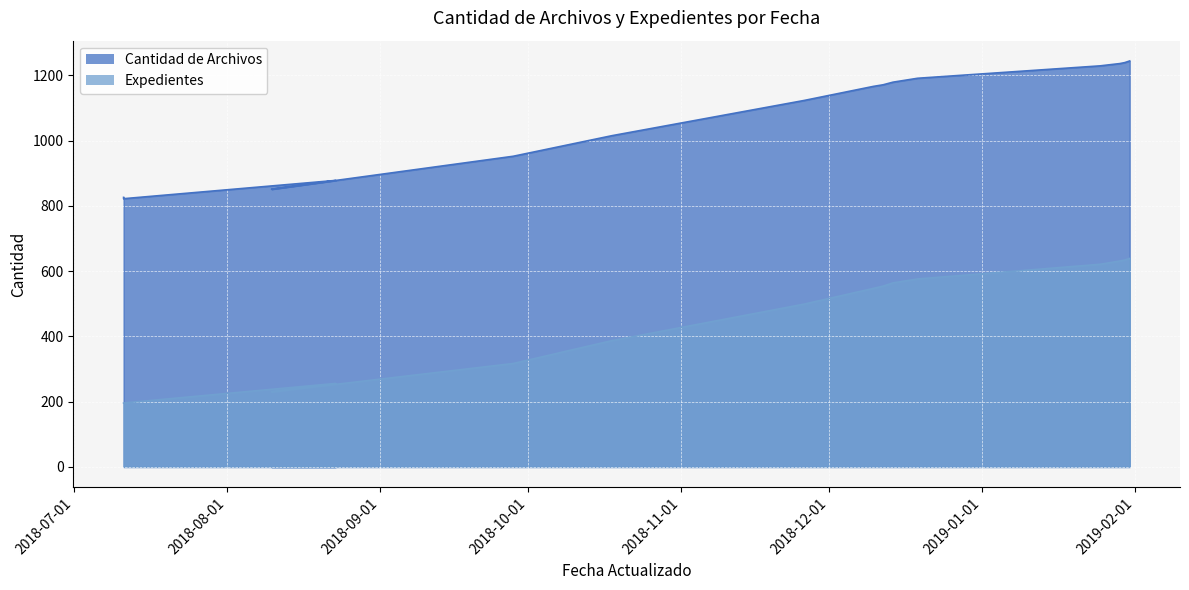

Which label corresponds to the largest value in the chart?

2019-01-31